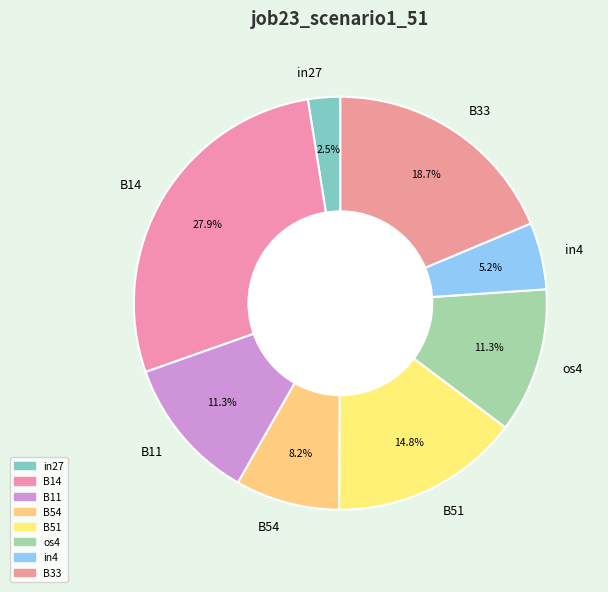

Does any single category account for the majority?

No